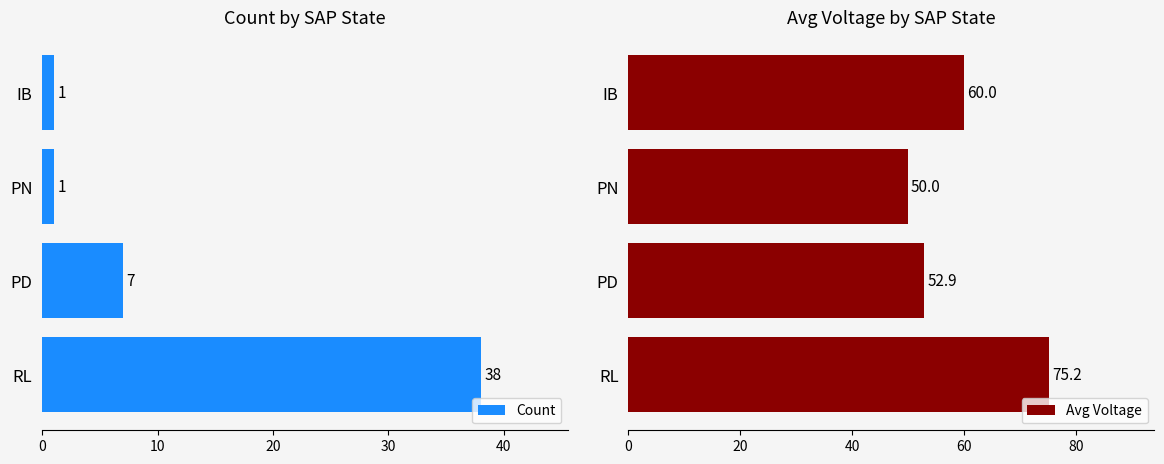

What is the sum of all Avg Voltage values?

238.1